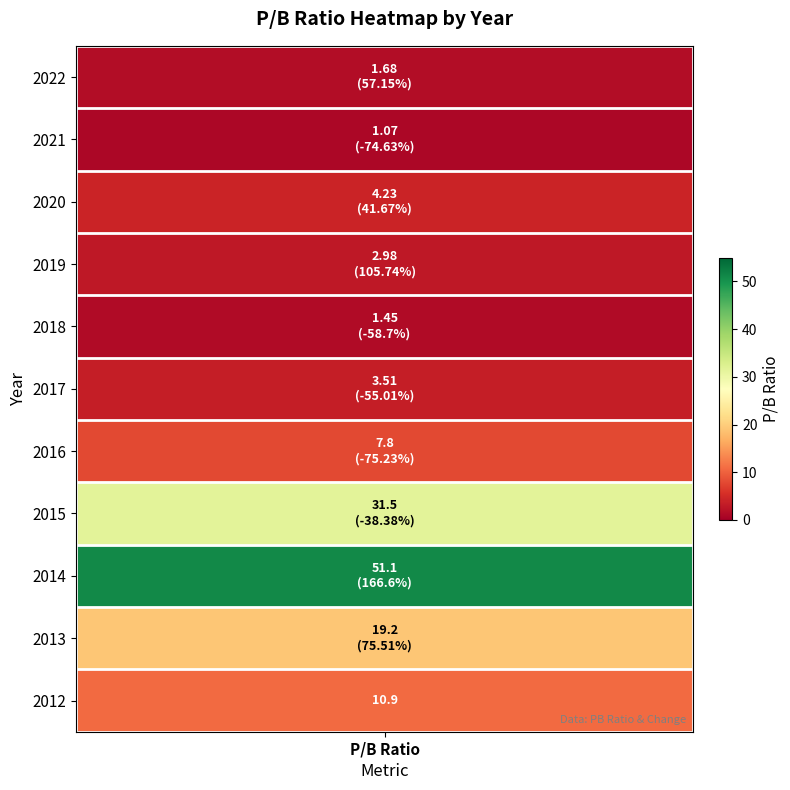

What is the change in value from 2021 to 2019?

+1.9